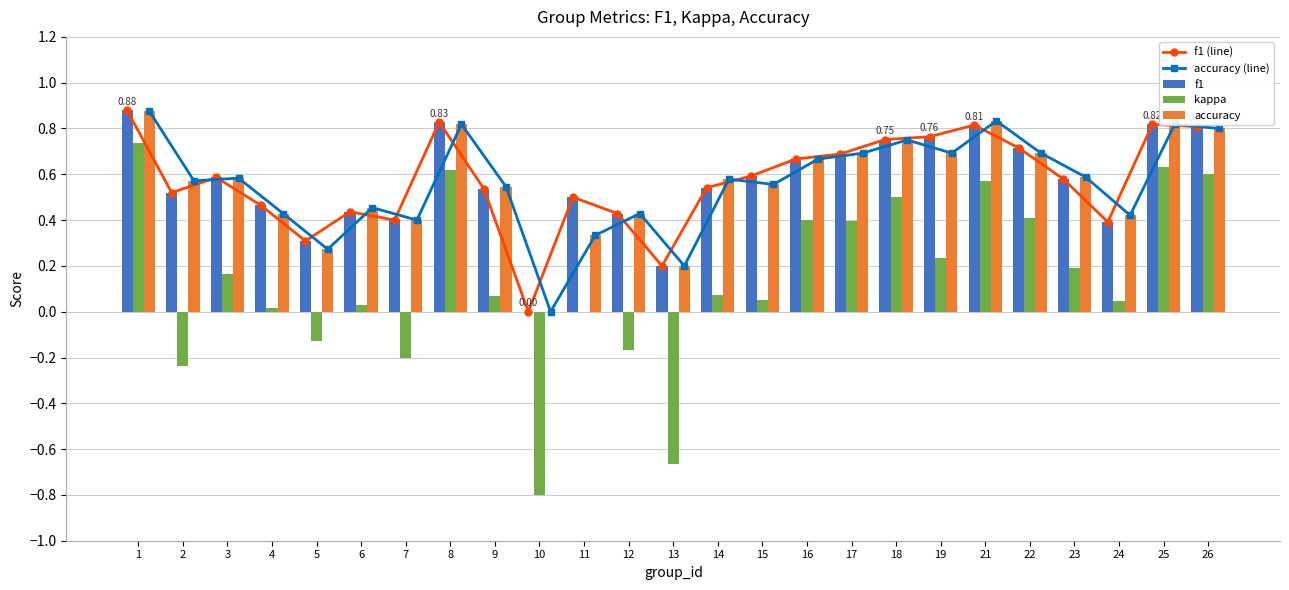

Which has a higher value, 17 or 14?

17